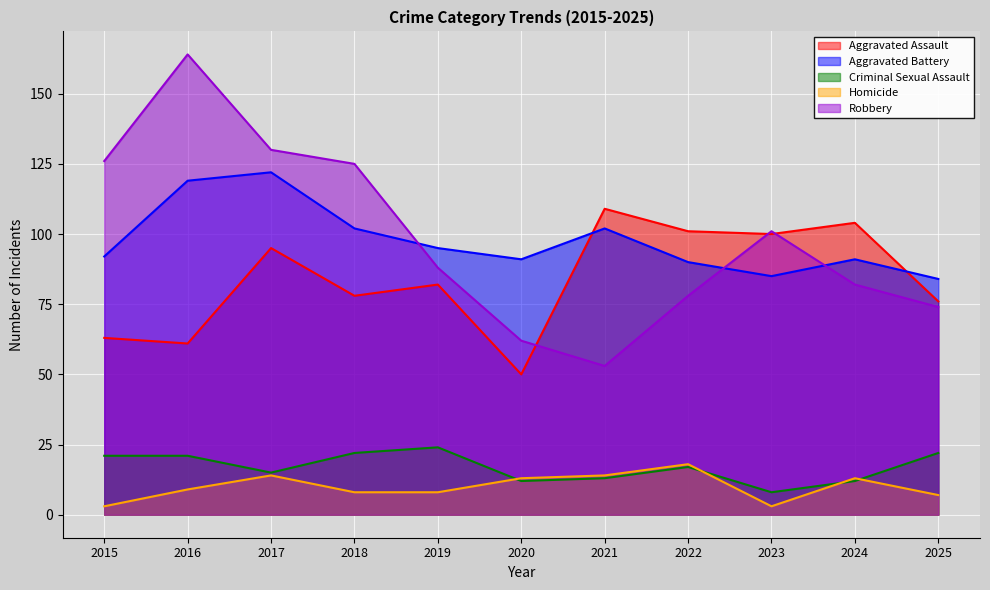

What are all the series names shown in the legend?

Aggravated Assault, Aggravated Battery, Criminal Sexual Assault, Homicide, Robbery